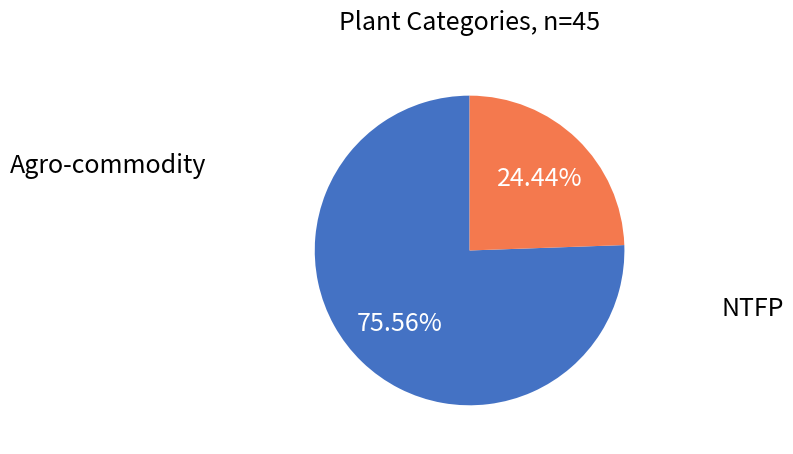

Does any single category account for the majority?

Yes